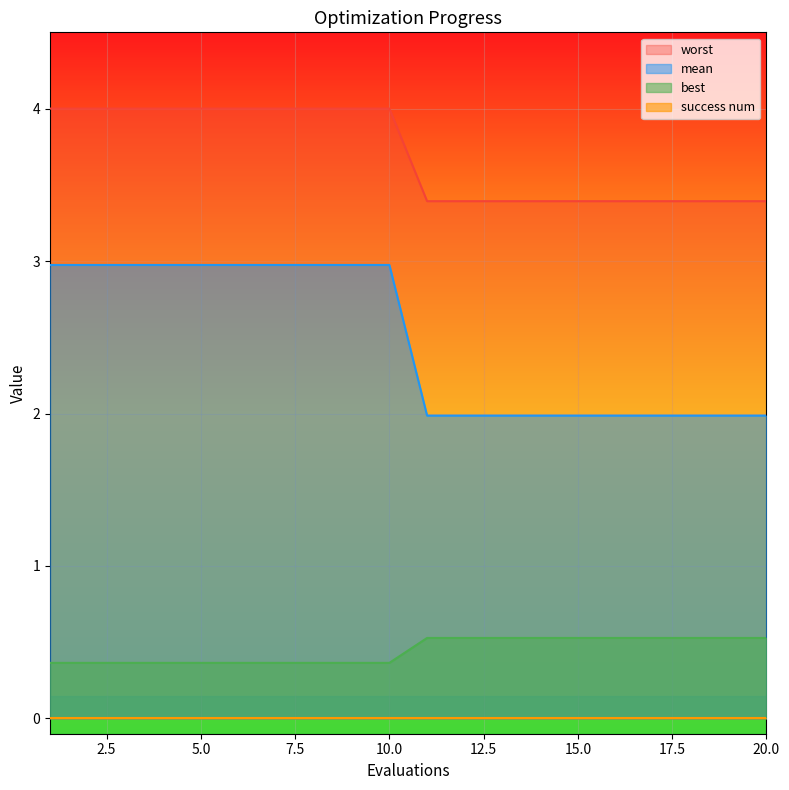

At which category is the sum across all series the highest?

1